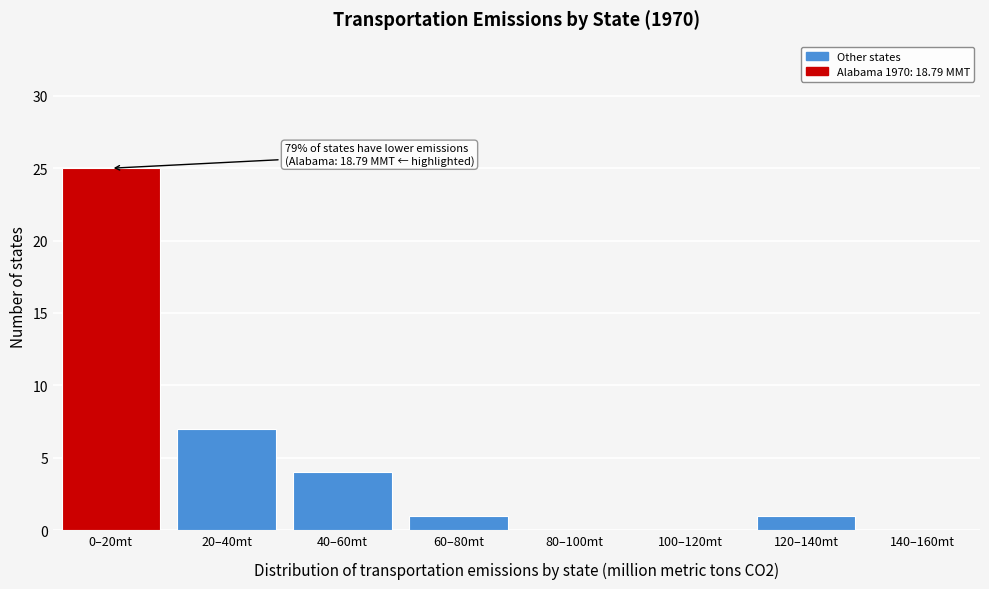

Reading right to left, extract all data points from this chart.

140–160mt=0	120–140mt=1	100–120mt=0	80–100mt=0	60–80mt=1	40–60mt=4	20–40mt=7	0–20mt=25